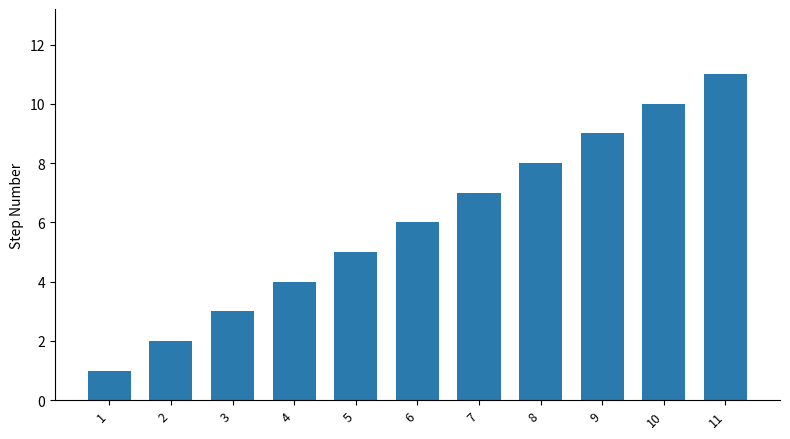

At which category does the chart reach its peak across all series?

11